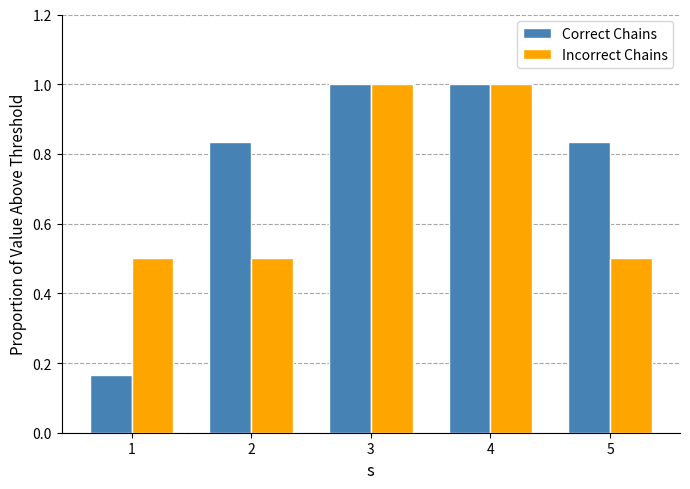

How many bars are there in each group?

2